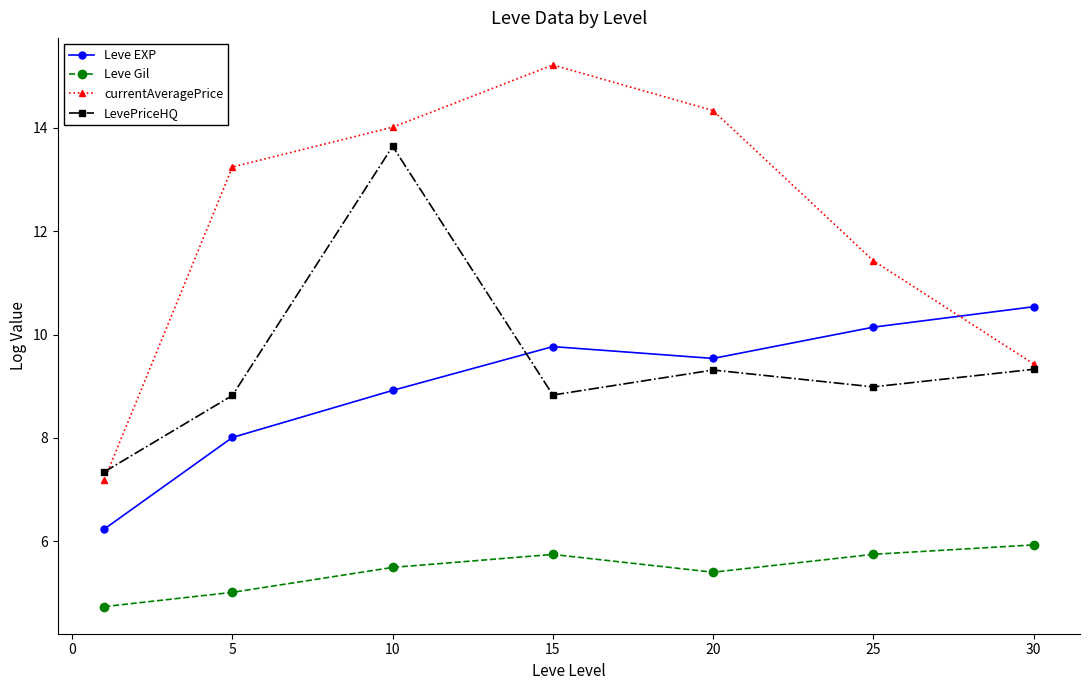

What is the maximum value shown in the chart?

15.2